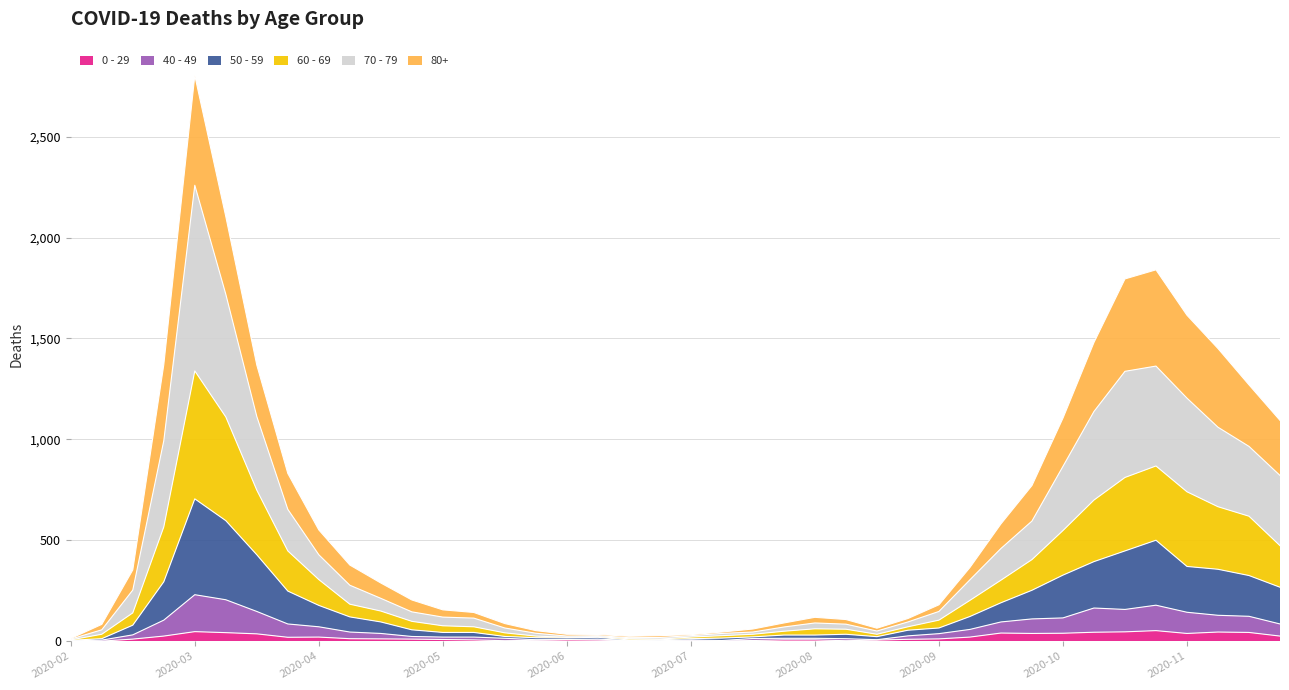

At which category is the sum across all series the highest?

2020-03